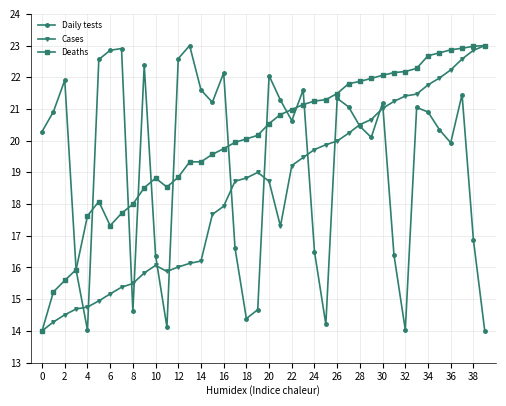

What is the highest value of the Deaths series?

23.0